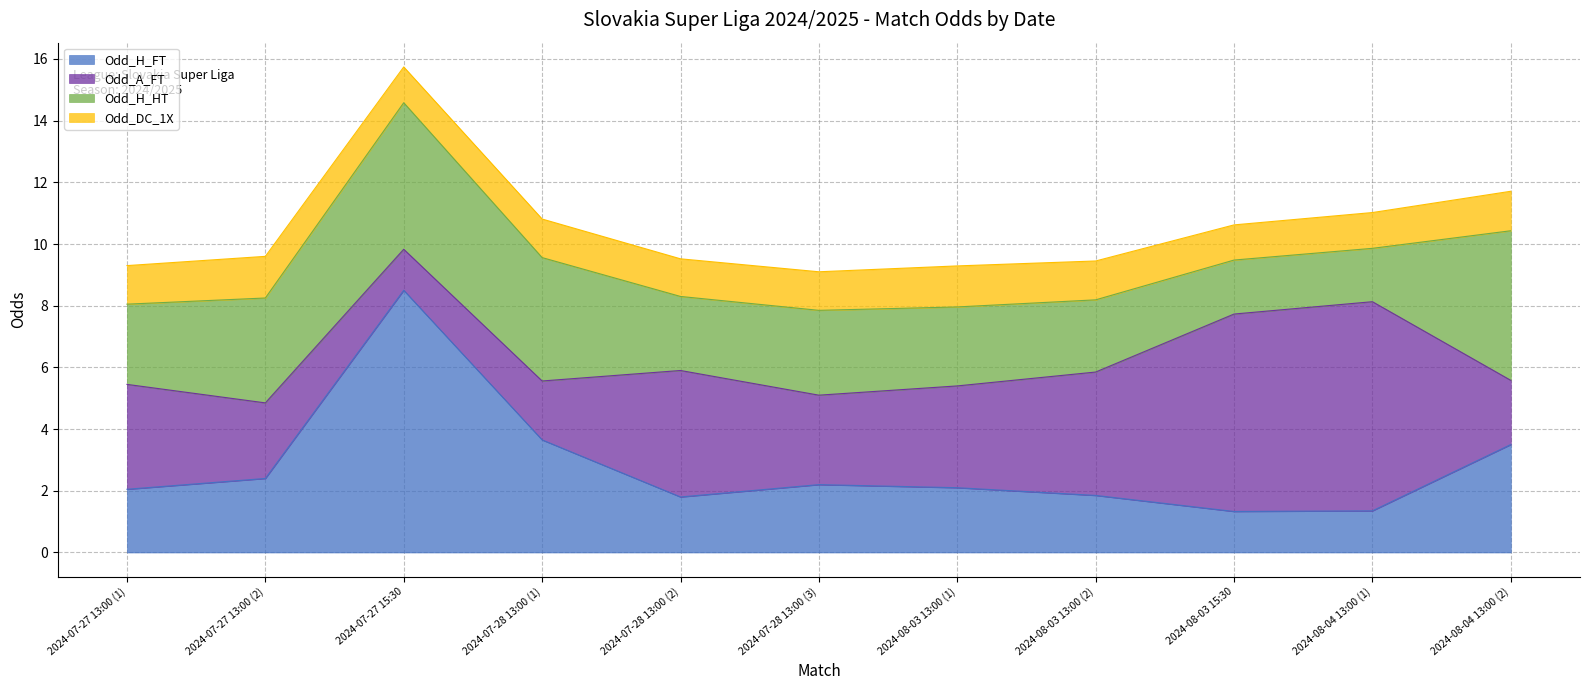

Reading right to left, extract all data points from this chart.

Odd_H_FT: 2024-08-04 13:00 (2)=3.5	2024-08-04 13:00 (1)=1.4	2024-08-03 15:30=1.3	2024-08-03 13:00 (2)=1.9	2024-08-03 13:00 (1)=2.1	2024-07-28 13:00 (3)=2.2	2024-07-28 13:00 (2)=1.8	2024-07-28 13:00 (1)=3.6	2024-07-27 15:30=8.5	2024-07-27 13:00 (2)=2.4	2024-07-27 13:00 (1)=2.0
Odd_A_FT: 2024-08-04 13:00 (2)=2.1	2024-08-04 13:00 (1)=6.8	2024-08-03 15:30=6.4	2024-08-03 13:00 (2)=4.0	2024-08-03 13:00 (1)=3.3	2024-07-28 13:00 (3)=2.9	2024-07-28 13:00 (2)=4.1	2024-07-28 13:00 (1)=1.9	2024-07-27 15:30=1.3	2024-07-27 13:00 (2)=2.5	2024-07-27 13:00 (1)=3.4
Odd_H_HT: 2024-08-04 13:00 (2)=4.8	2024-08-04 13:00 (1)=1.7	2024-08-03 15:30=1.8	2024-08-03 13:00 (2)=2.3	2024-08-03 13:00 (1)=2.6	2024-07-28 13:00 (3)=2.8	2024-07-28 13:00 (2)=2.4	2024-07-28 13:00 (1)=4.0	2024-07-27 15:30=4.8	2024-07-27 13:00 (2)=3.4	2024-07-27 13:00 (1)=2.6
Odd_DC_1X: 2024-08-04 13:00 (2)=1.3	2024-08-04 13:00 (1)=1.2	2024-08-03 15:30=1.1	2024-08-03 13:00 (2)=1.3	2024-08-03 13:00 (1)=1.3	2024-07-28 13:00 (3)=1.2	2024-07-28 13:00 (2)=1.2	2024-07-28 13:00 (1)=1.2	2024-07-27 15:30=1.2	2024-07-27 13:00 (2)=1.4	2024-07-27 13:00 (1)=1.2